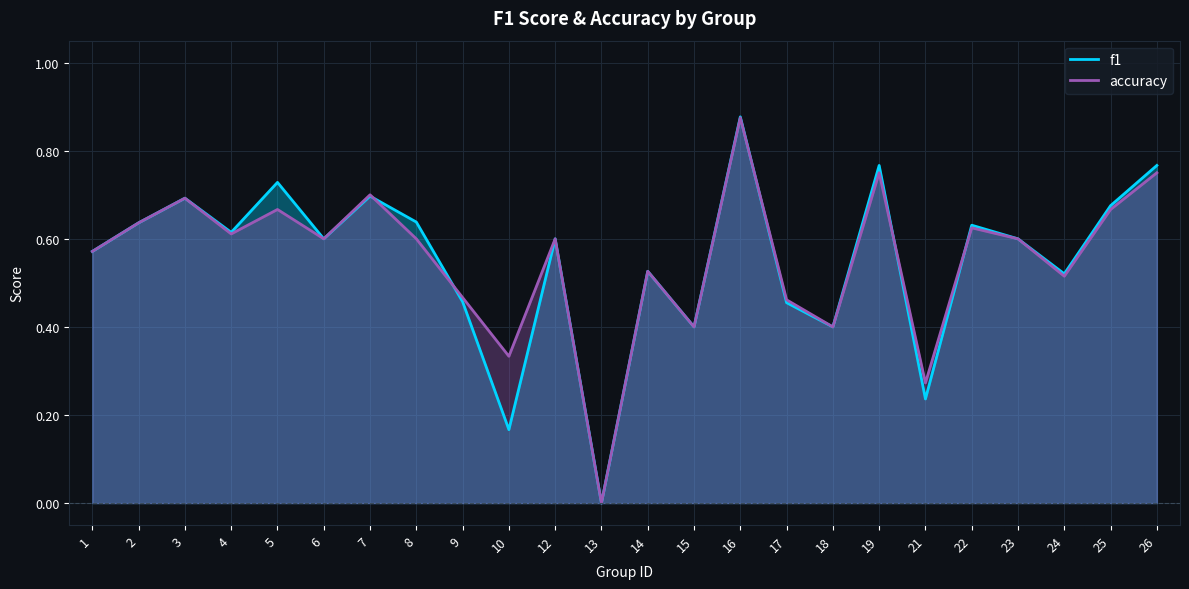

Is it true that accuracy equals 0.6 at 2?

True